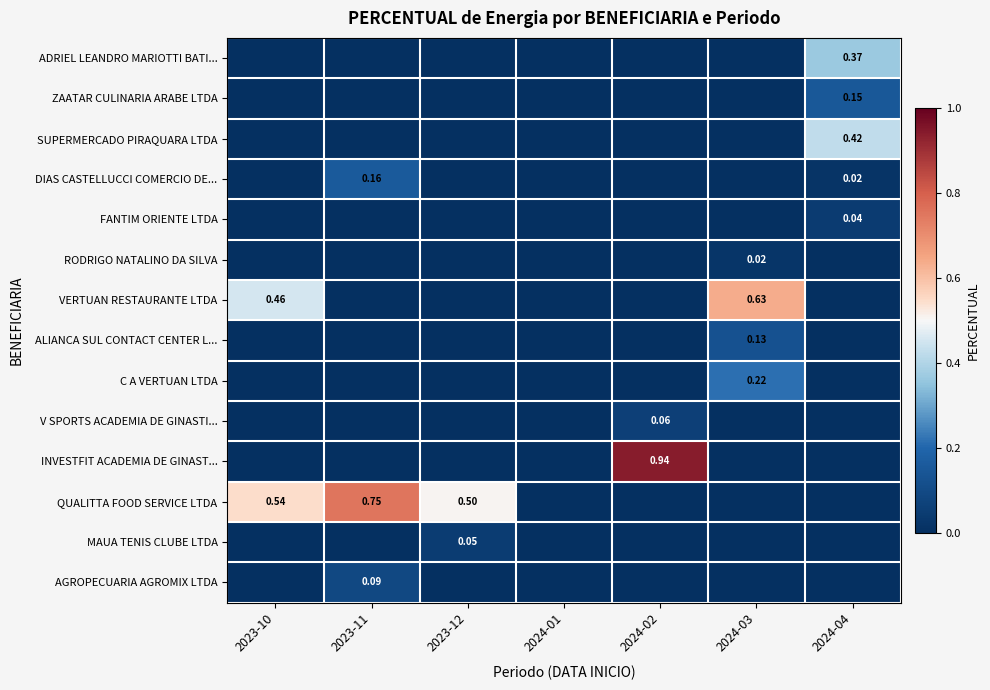

Which series changed the most between 2024-01 and 2024-03?

VERTUAN RESTAURANTE LTDA